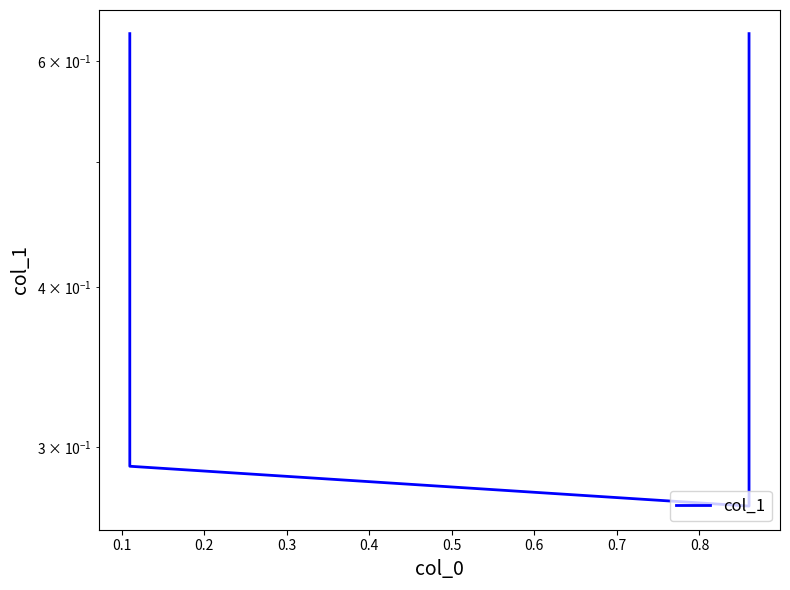

What is the value of the 1st point from the left?

0.6